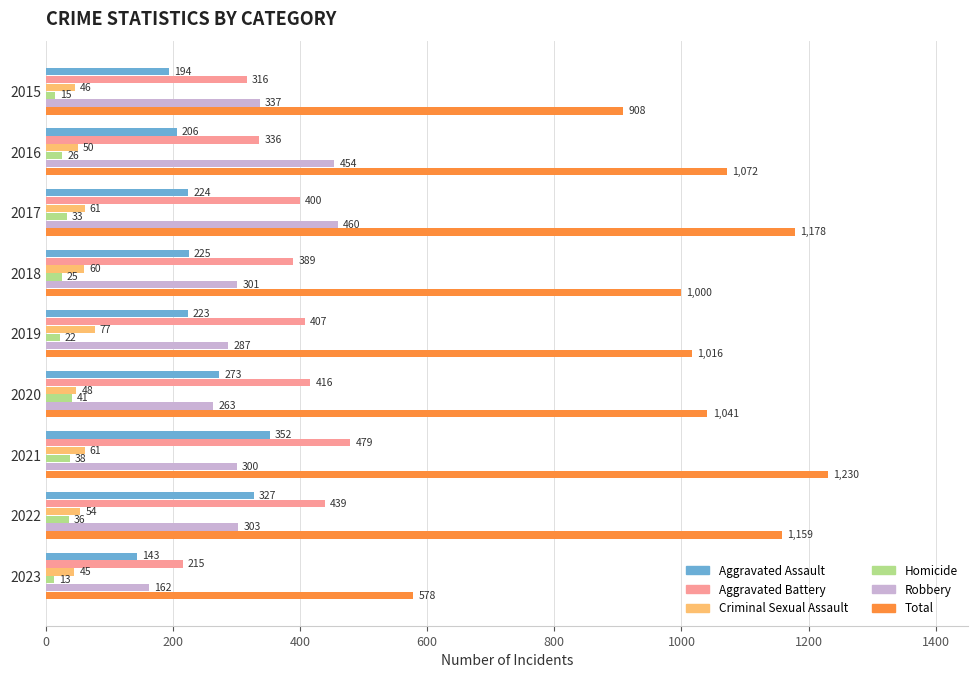

What is the highest value of the Aggravated Assault series?

352